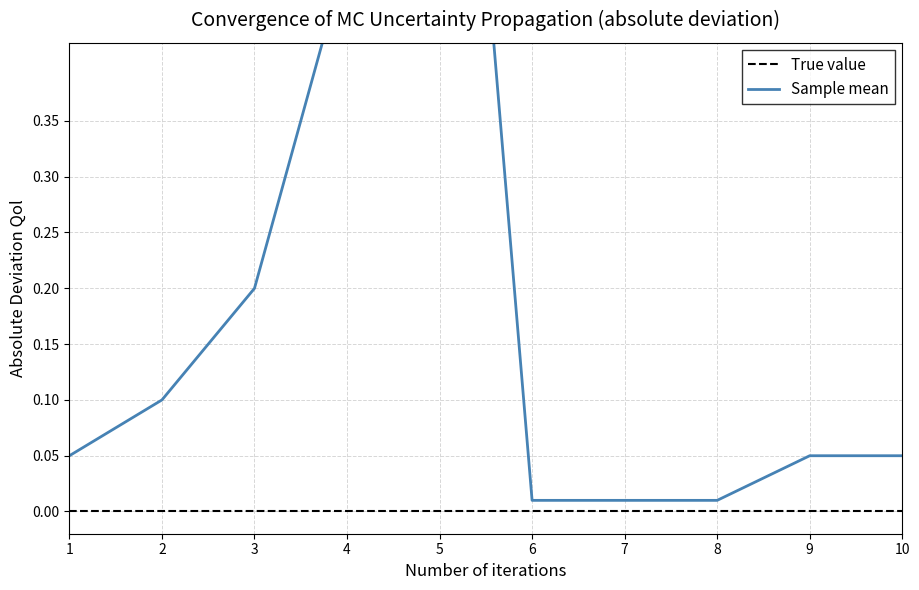

Does the chart display data point markers on the line(s)?

No